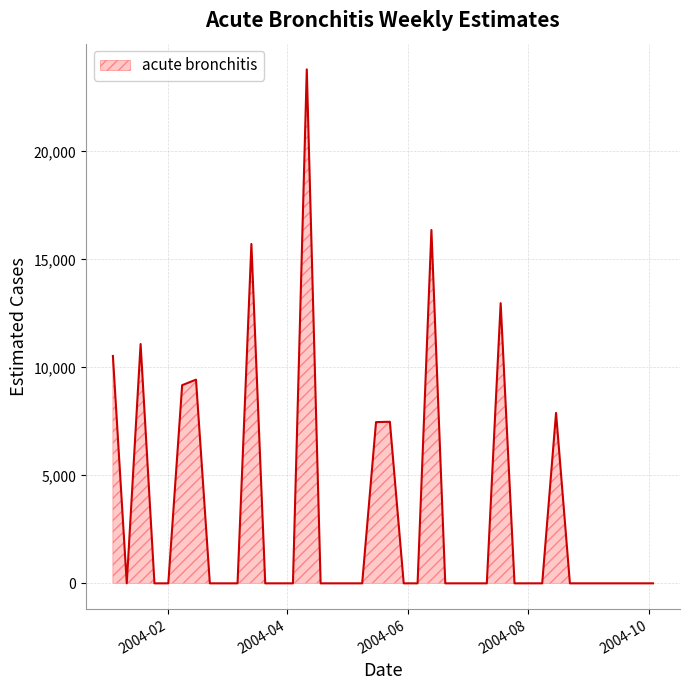

What is the maximum value shown in the chart?

23797.4